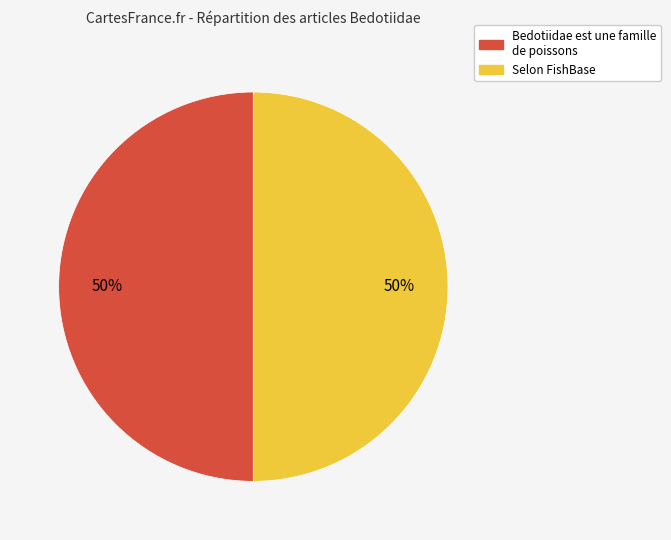

What percentage is the Bedotiidae est une famille de poissons slice, to the nearest percent?

50%